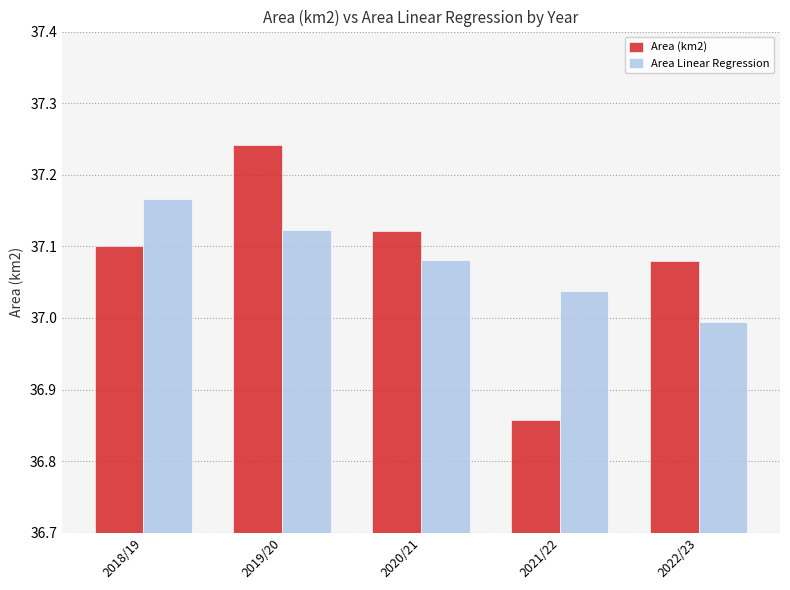

What is the sum of the Area (km2) values at 2020/21 and 2022/23?

74.2